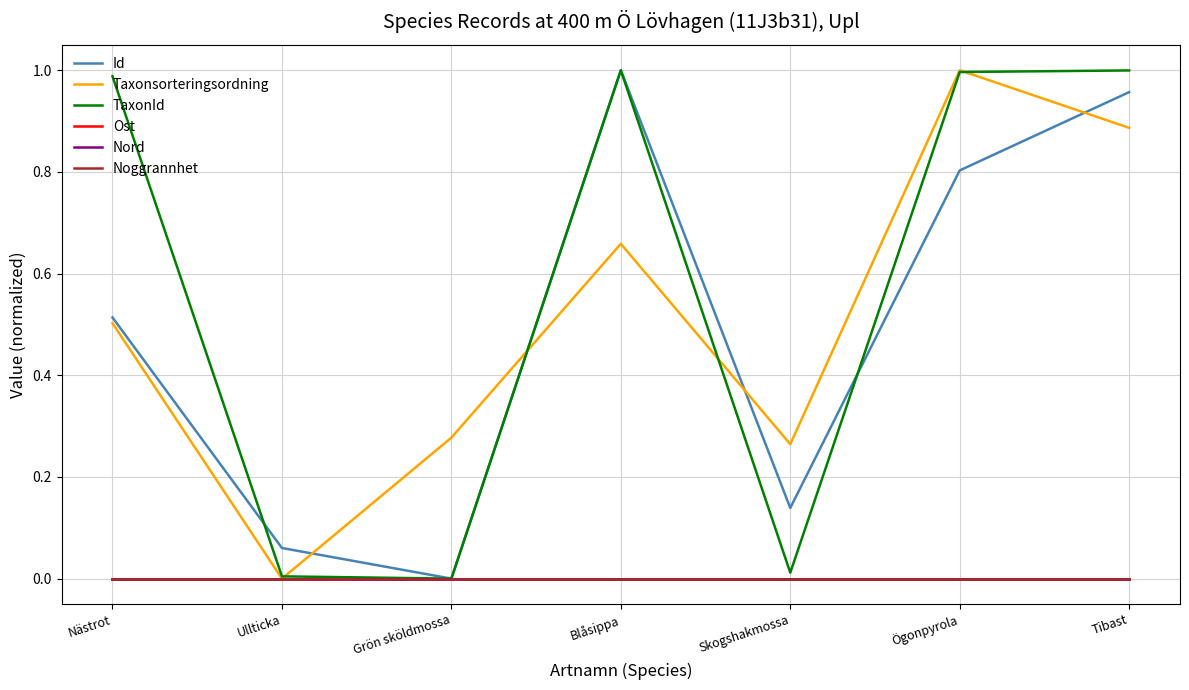

Is this an area chart (filled region under the line)?

No